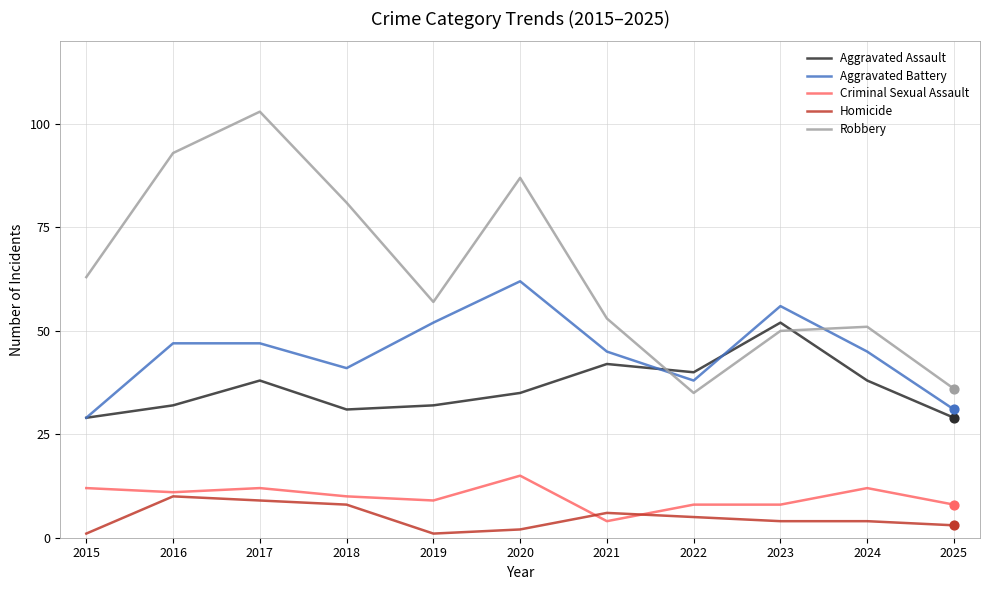

Which series has the largest total across all categories?

Robbery